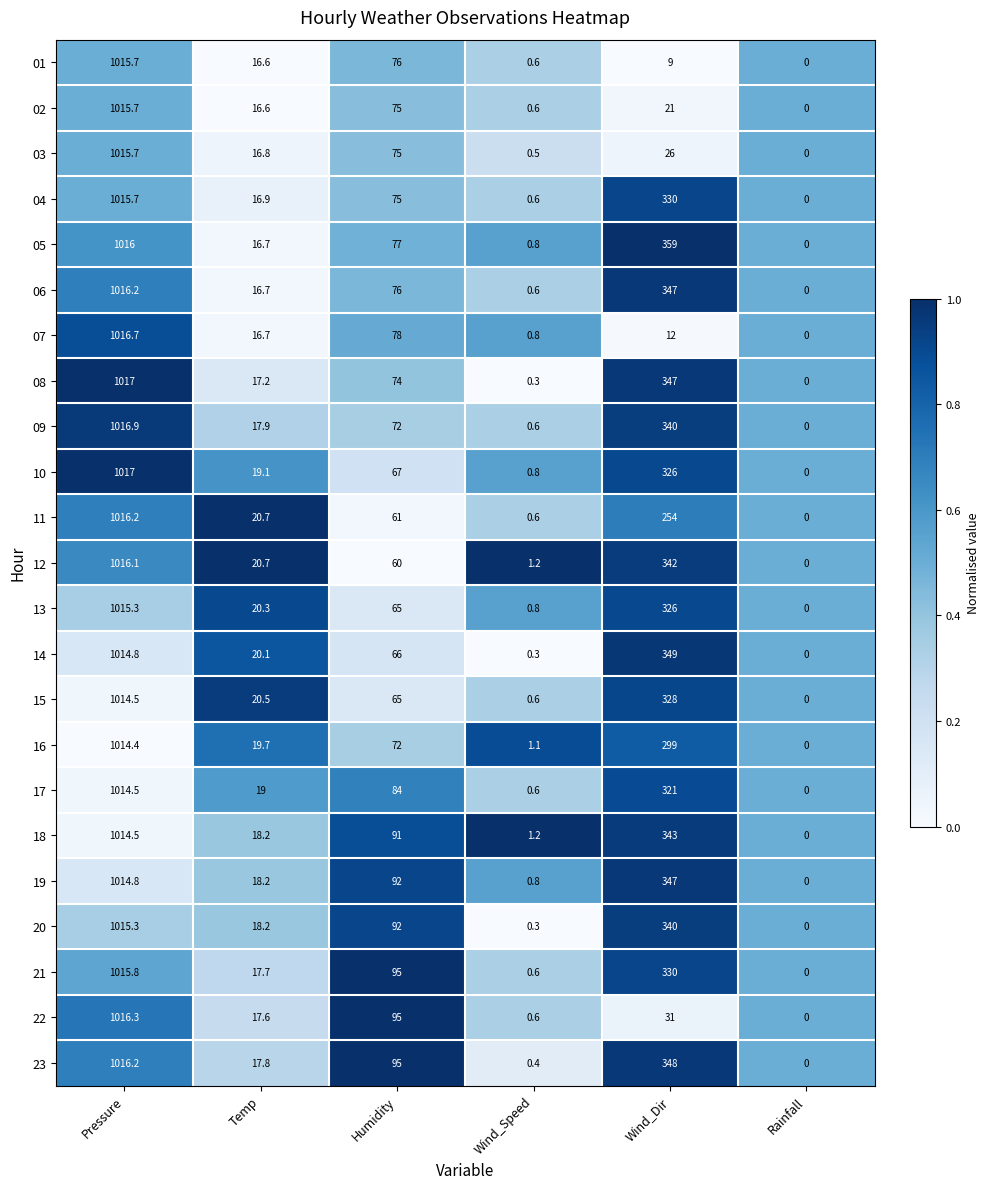

How many data points does each series have?

6